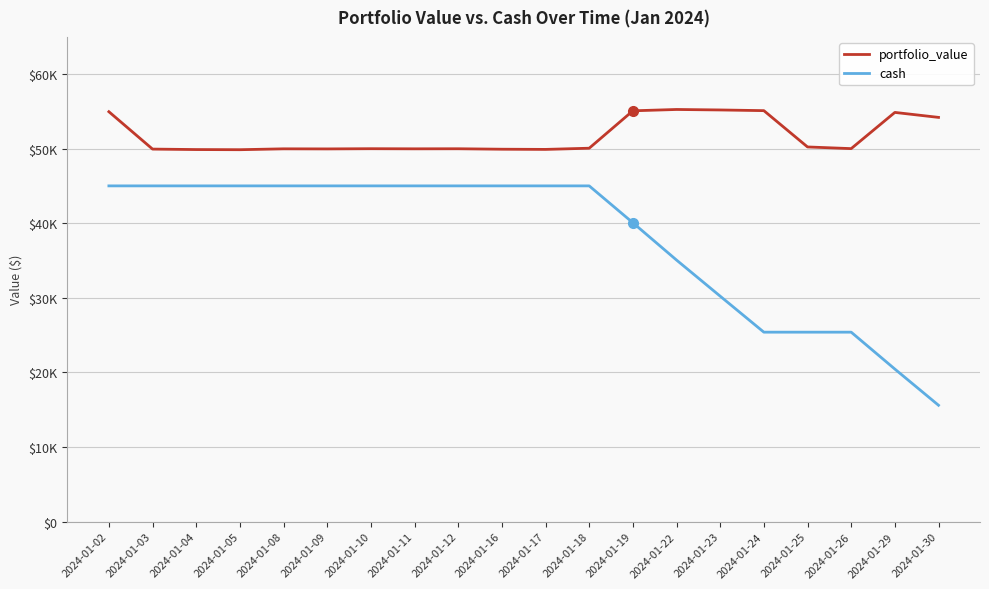

Does the chart have visible grid lines?

Yes